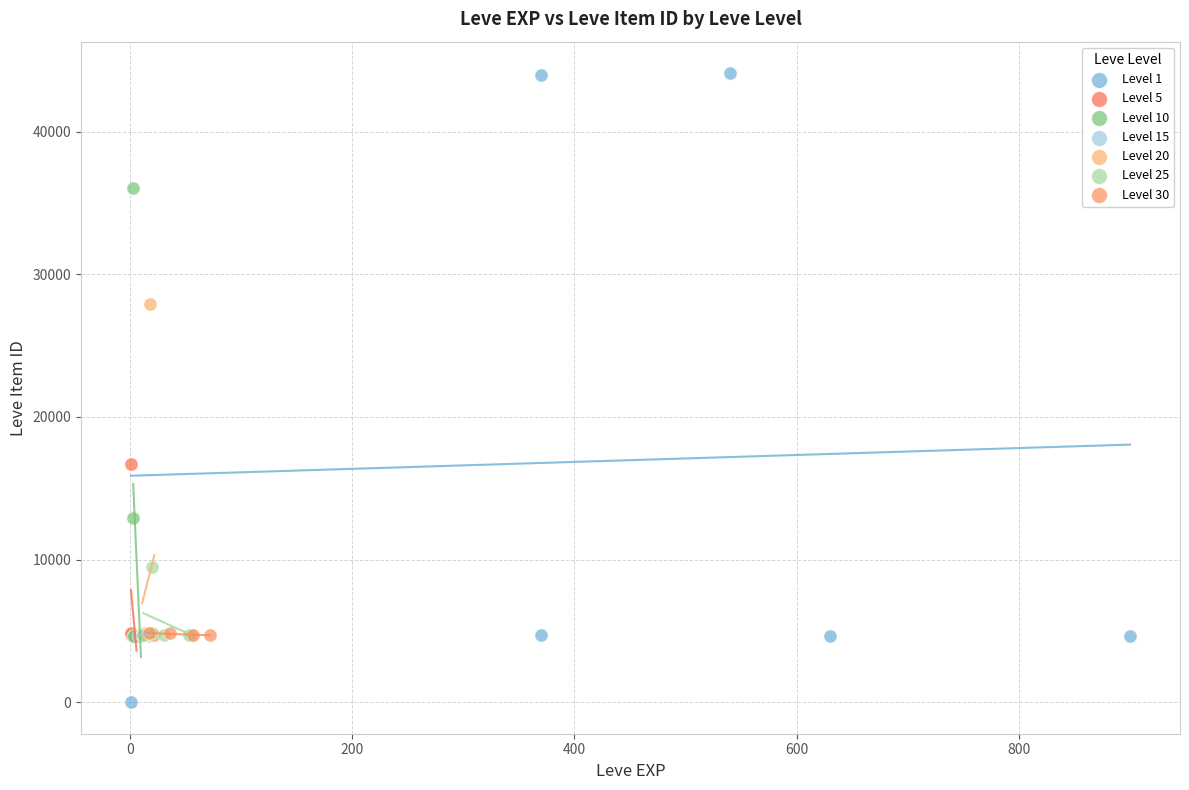

Which series has the largest Y range (max minus min)?

Level 1